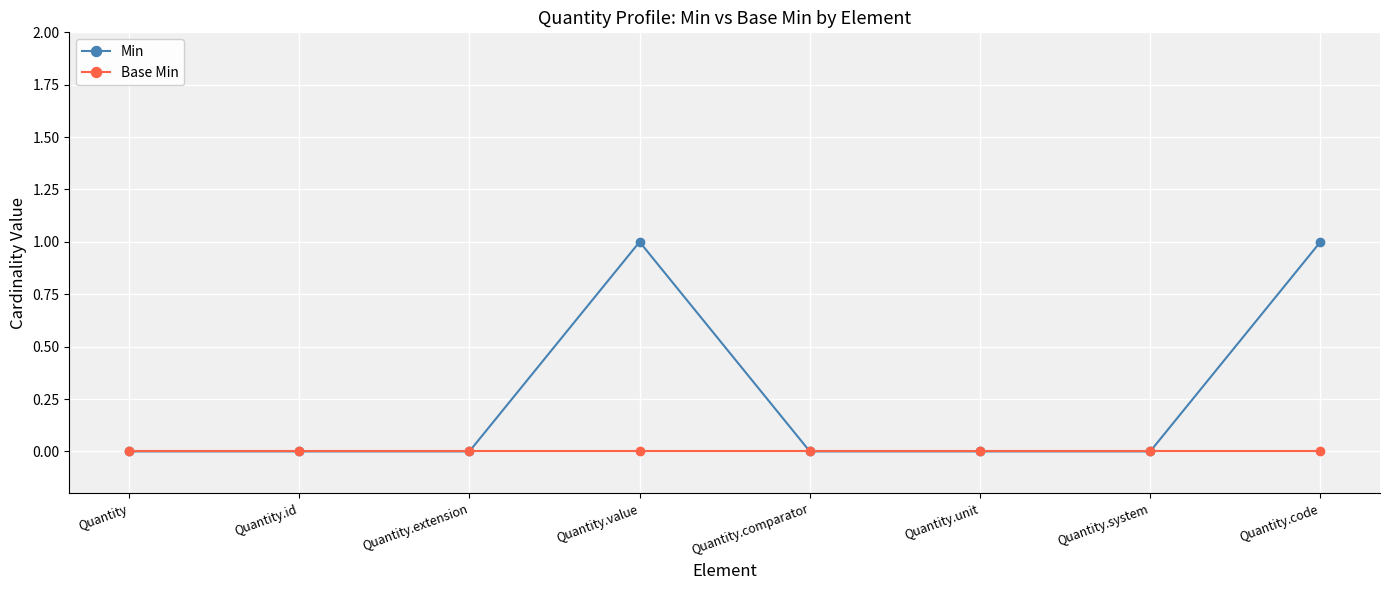

Count the number of categories in the chart.

8